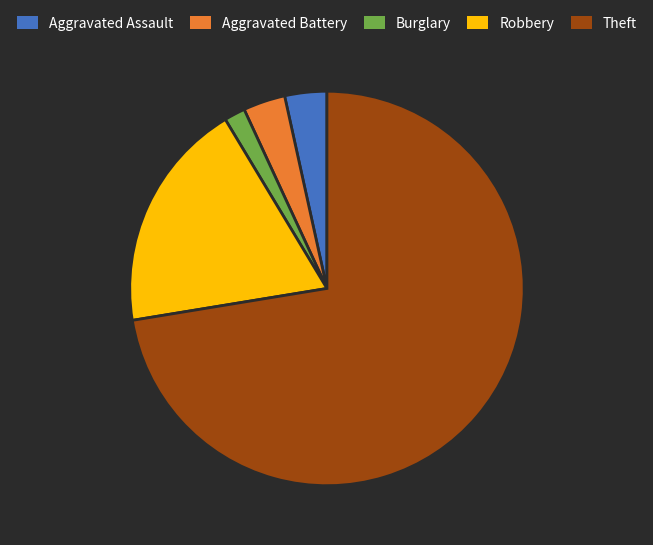

True or false: Theft accounts for 72% of the total.

True